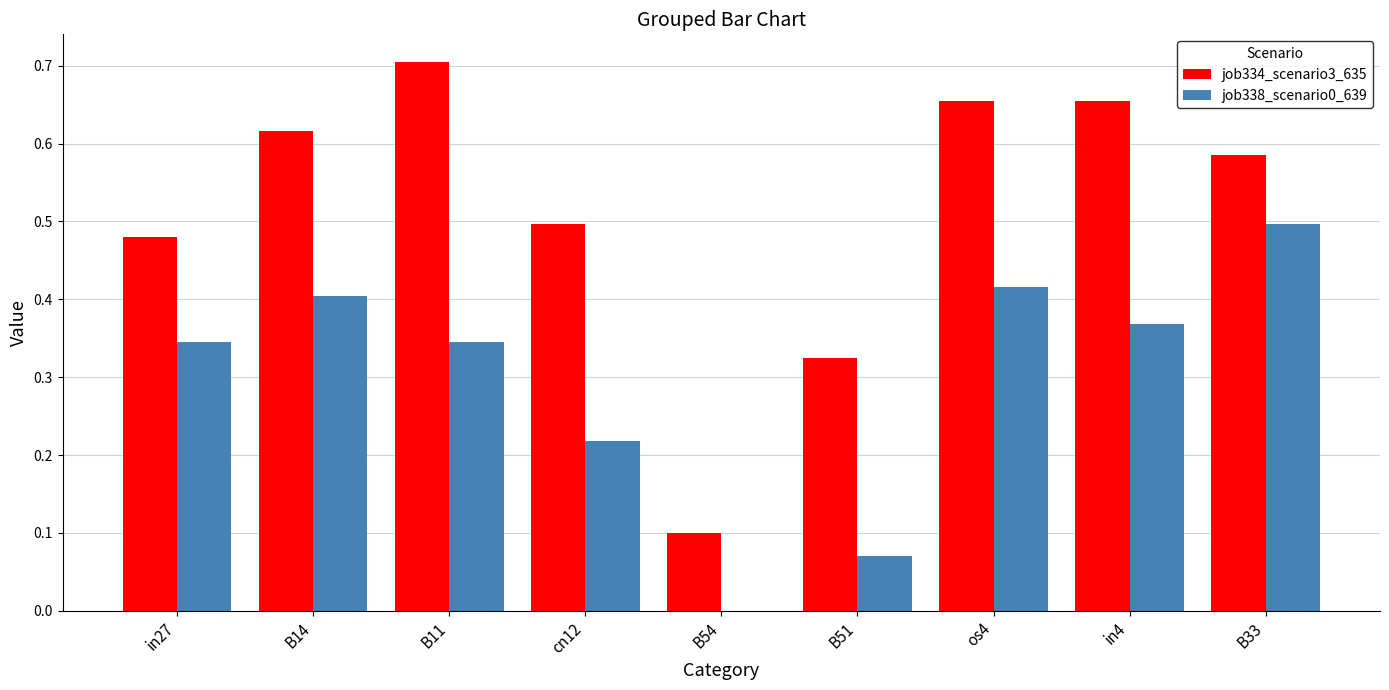

Which category has the highest value in the job338_scenario0_639 series?

B33